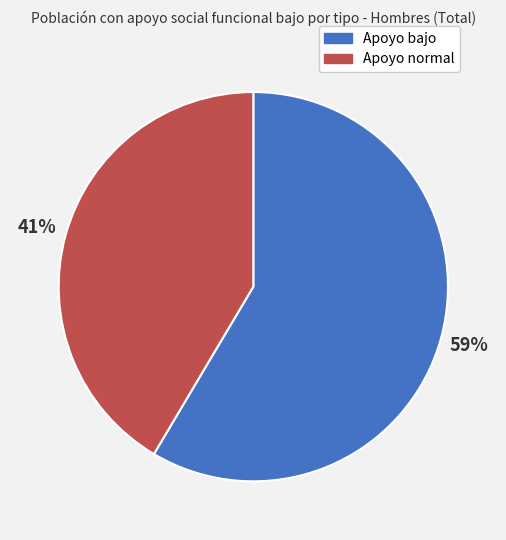

Which has a higher value, Apoyo bajo or Apoyo normal?

Apoyo bajo